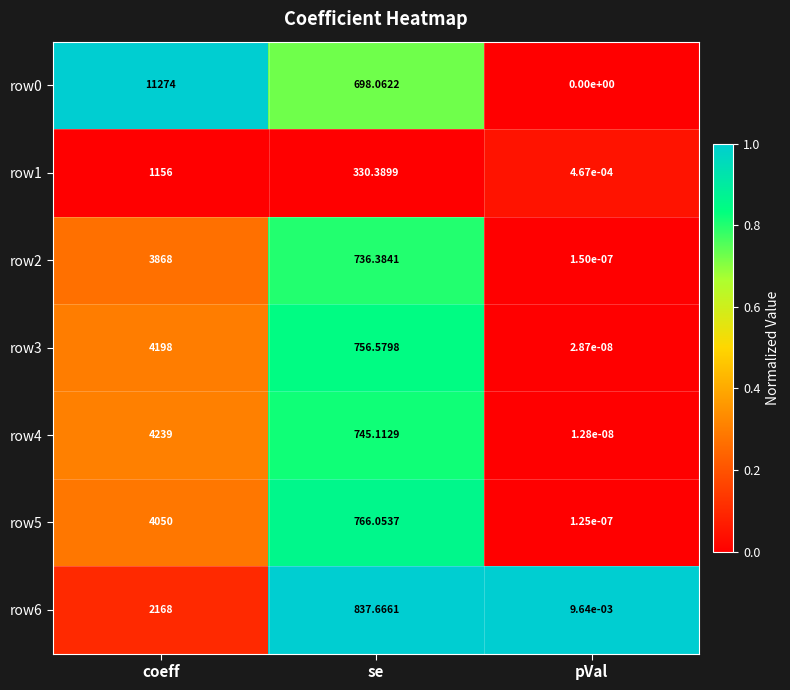

At which category is the sum across all series the highest?

coeff